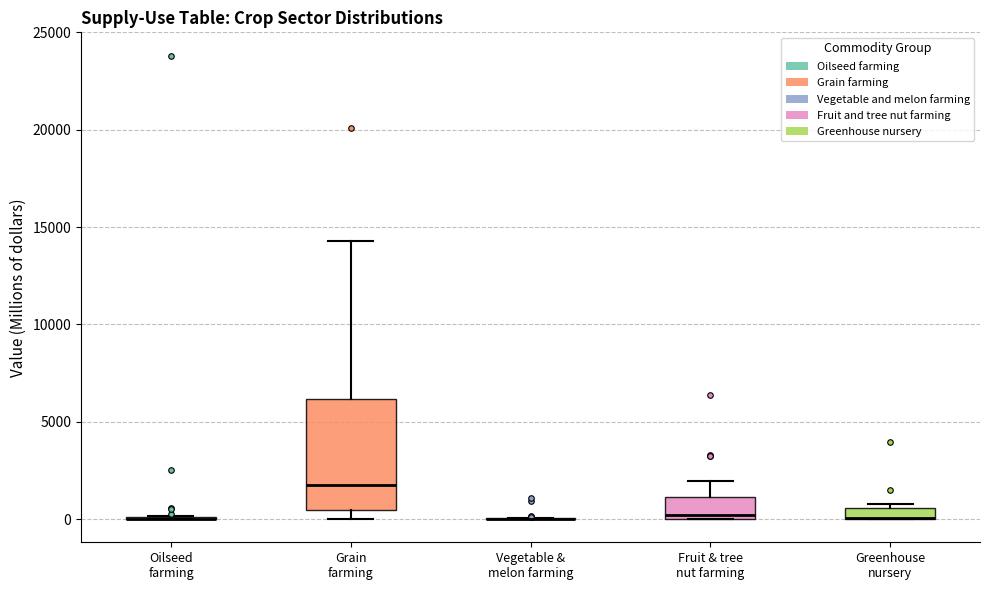

Comparing the boxes themselves (not the whiskers), which one is the tallest?

Grain farming